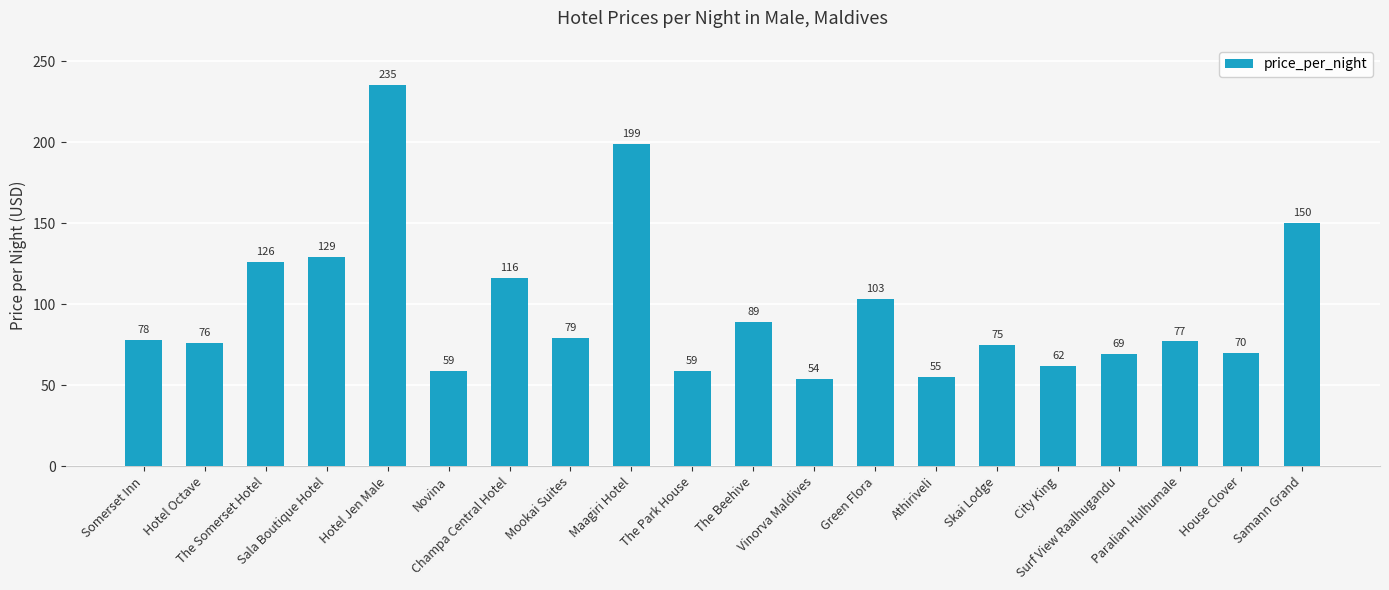

What is the change in value from Hotel Jen Male to Vinorva Maldives?

-181